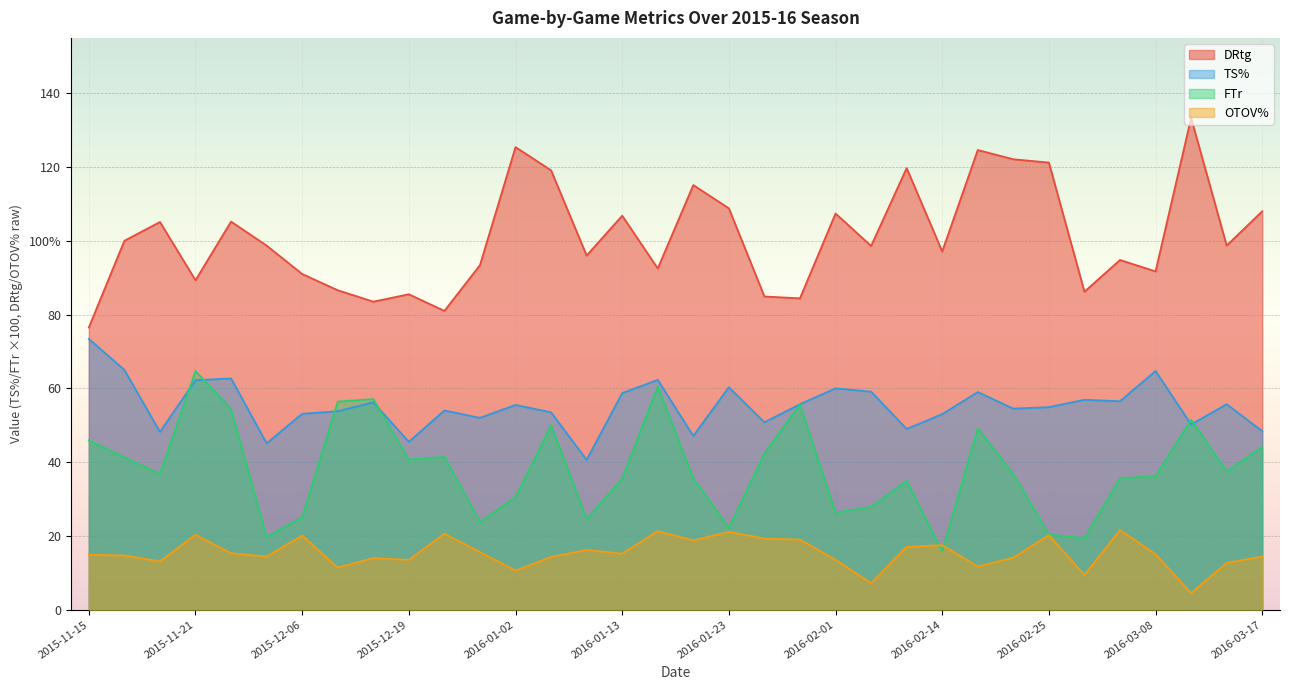

What is the total value across all series at 2016-01-17?

236.6